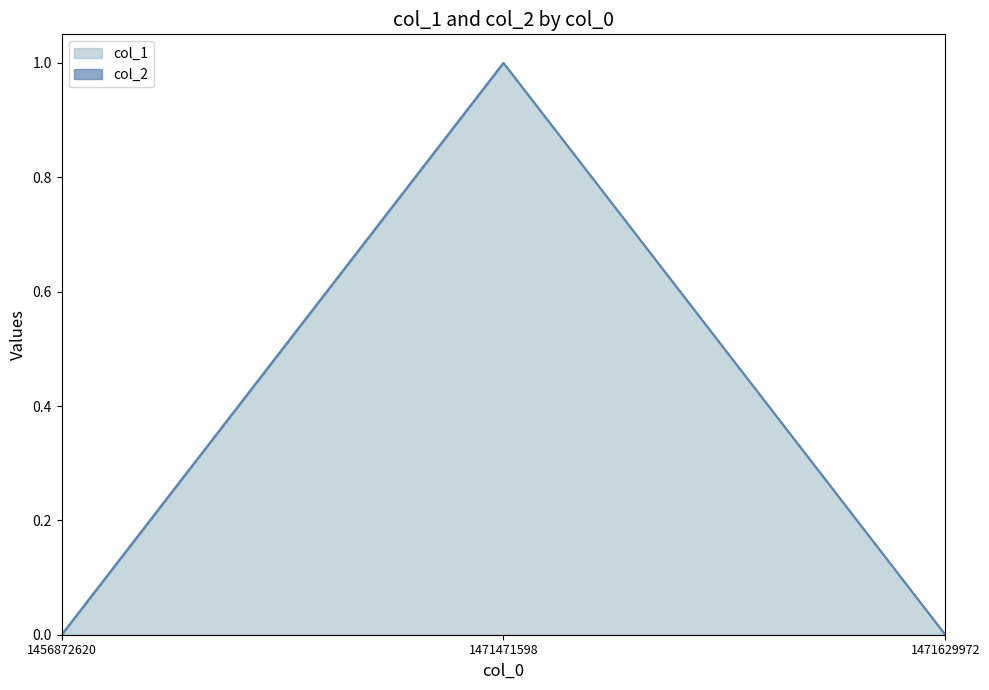

Which category has the highest value across all series?

1471471598